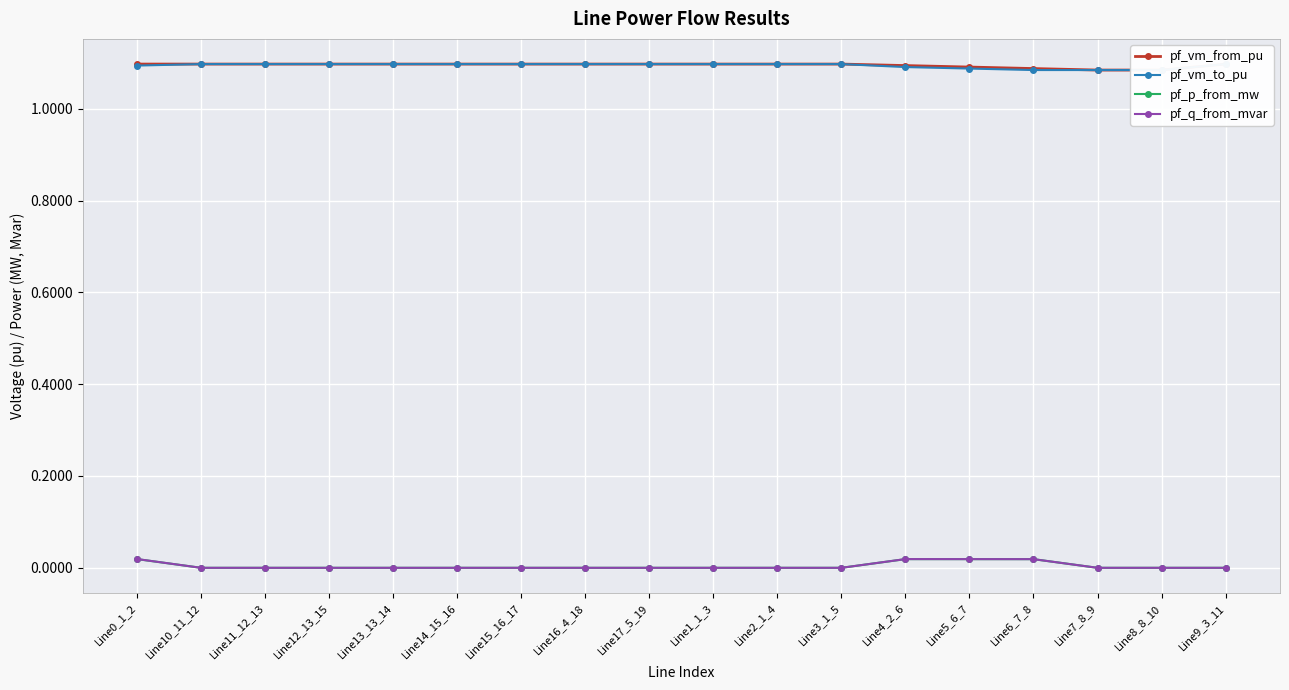

How many series are shown in this chart?

4